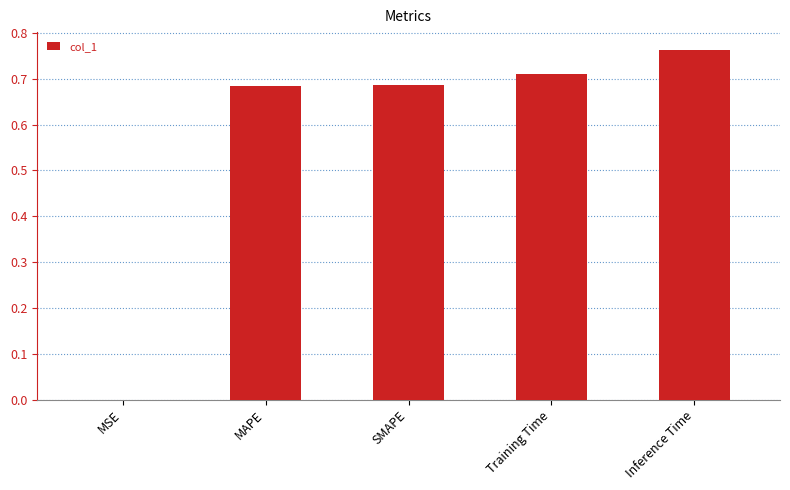

The value at SMAPE is 0.4. True or false?

False